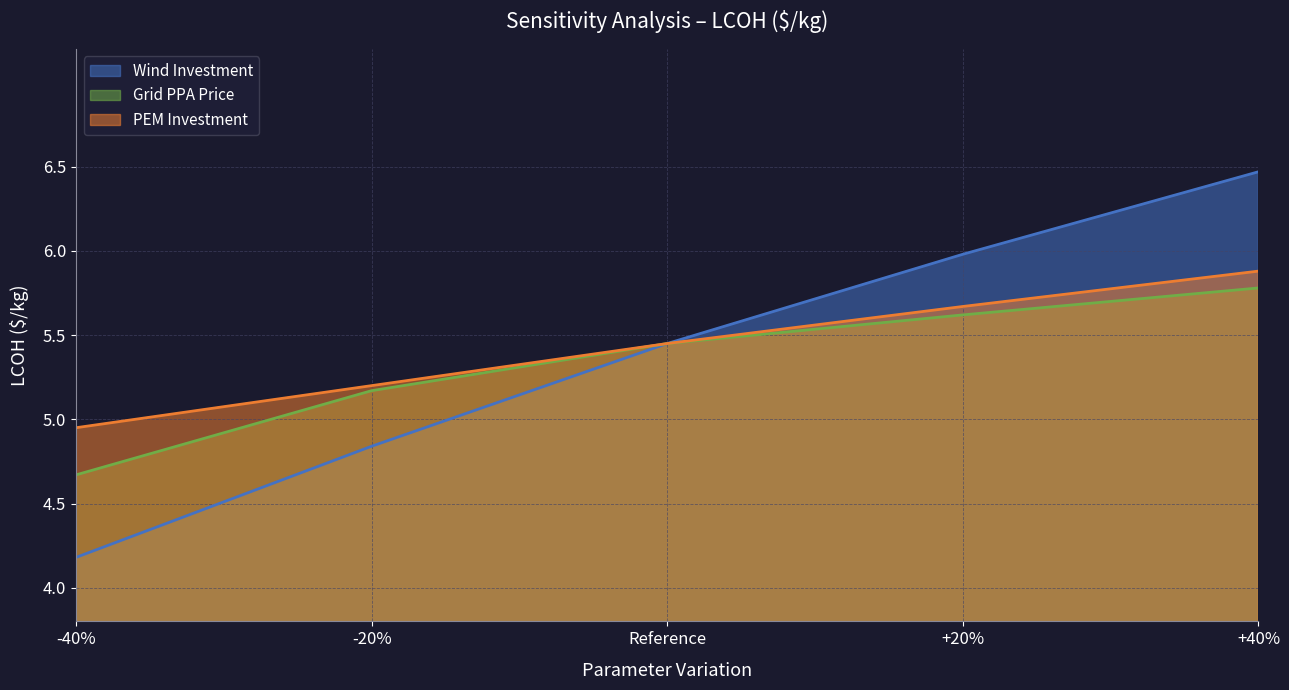

Reading left to right, list all the values displayed in this chart.

Wind Investment: 4.2	4.8	5.5	6.0	6.5
Grid PPA Price: 4.7	5.2	5.5	5.6	5.8
PEM Investment: 5.0	5.2	5.5	5.7	5.9